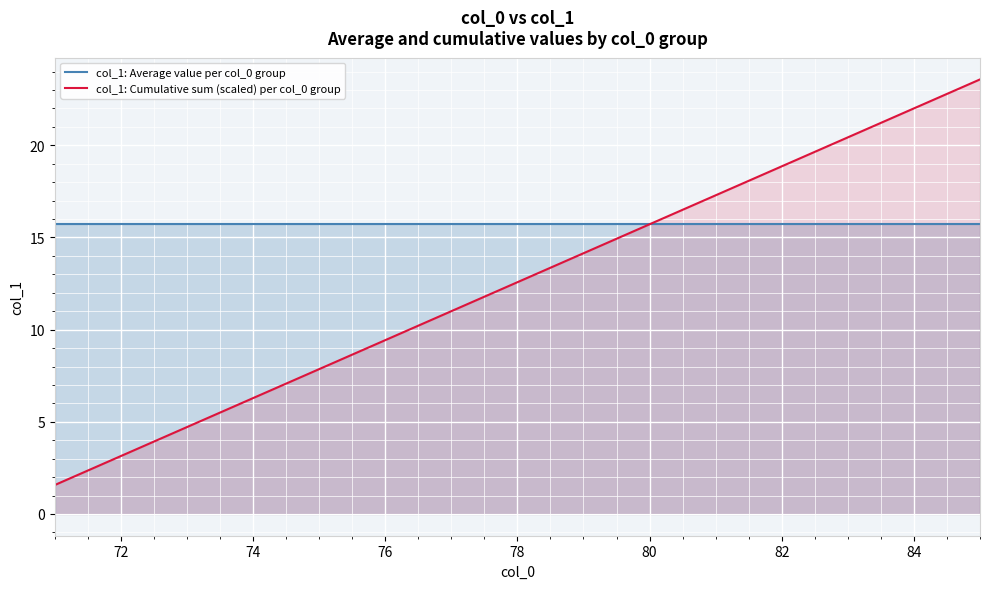

What position from the left is 72?

2